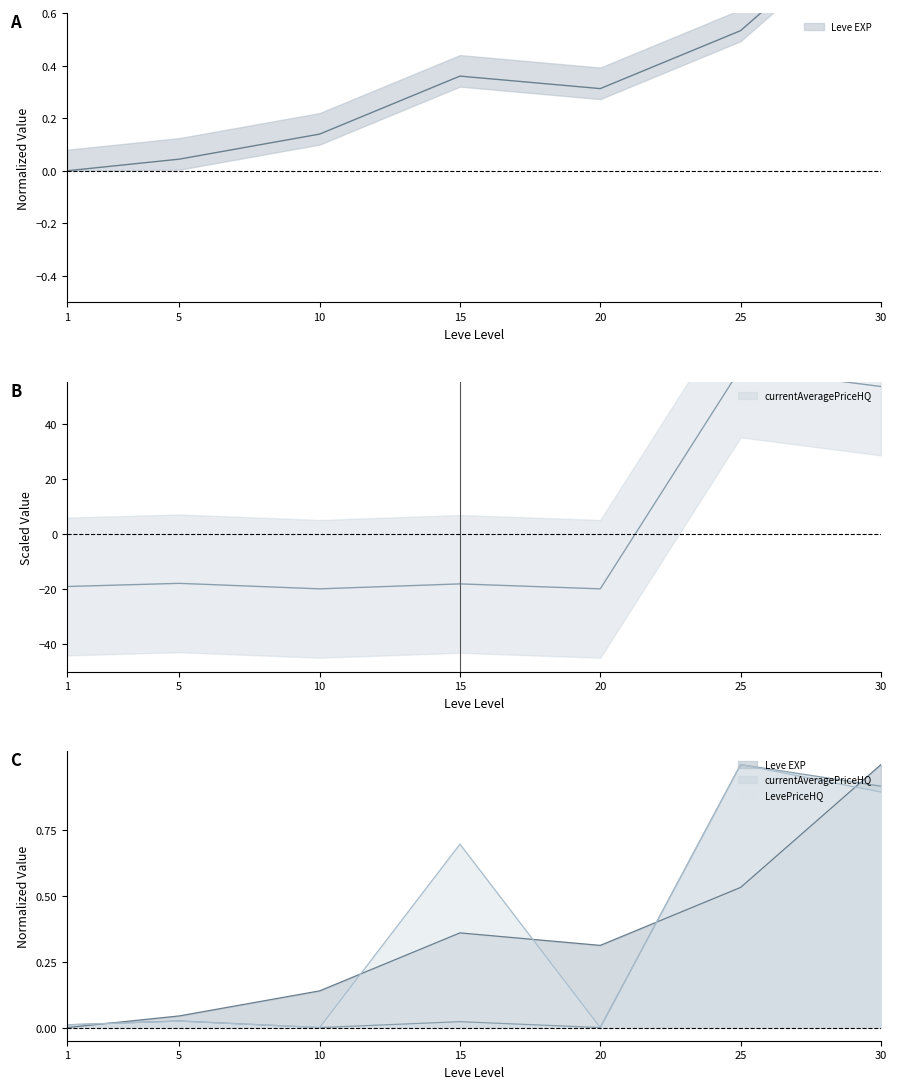

Between 20 and 25, which is larger?

25